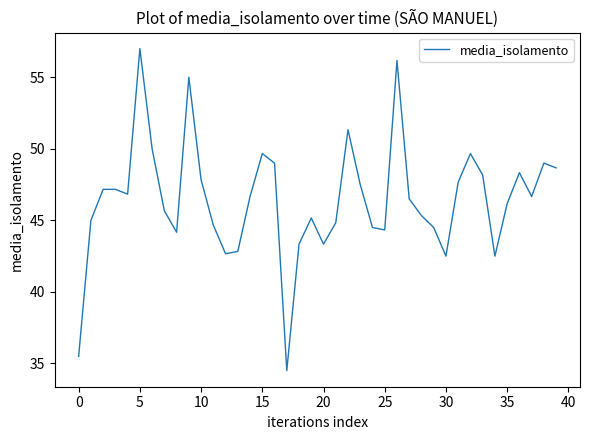

What is the difference between the maximum and minimum values?

22.5